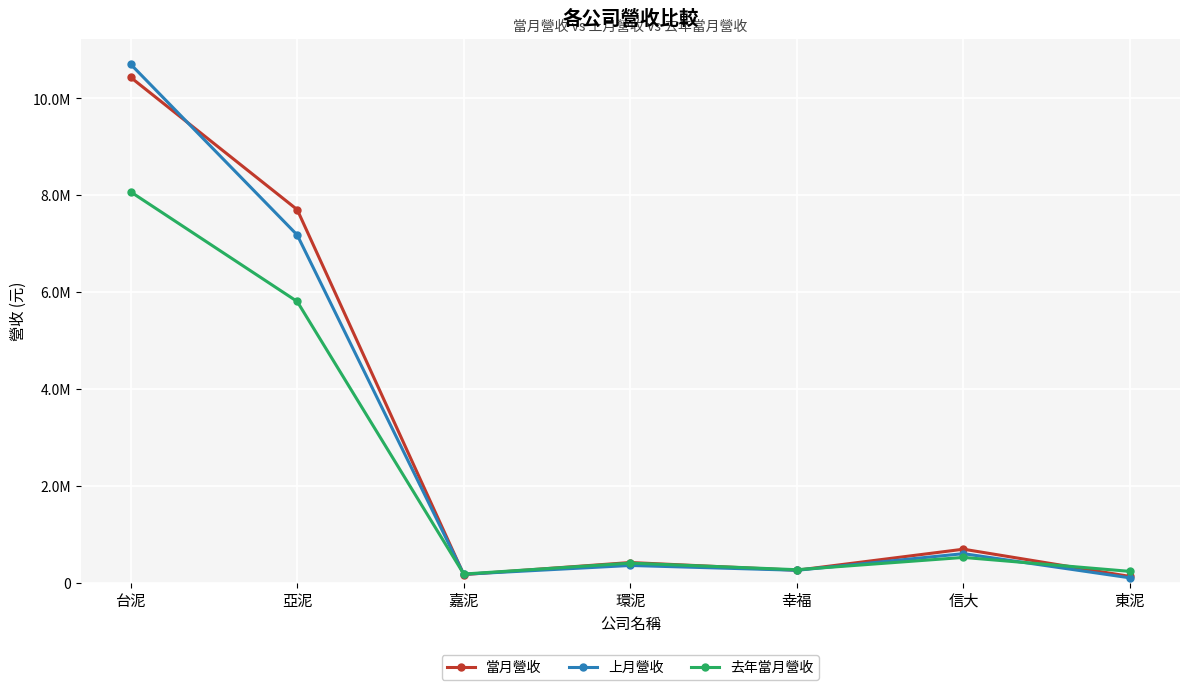

Does the chart have visible grid lines?

Yes